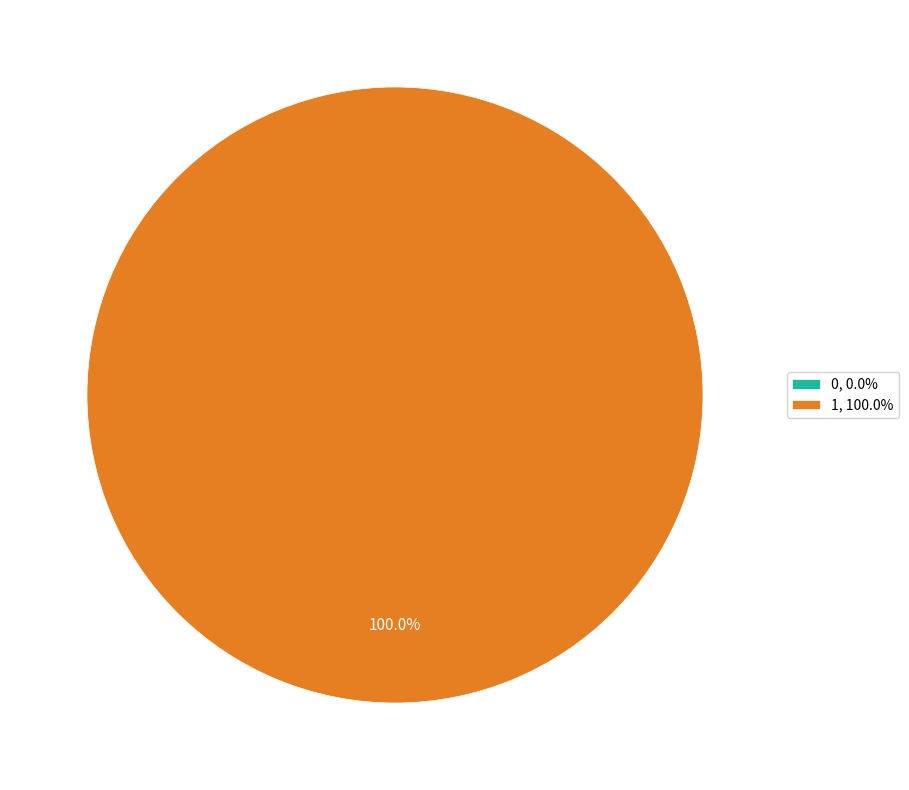

The 1 slice represents 100% of the pie. True or false?

True